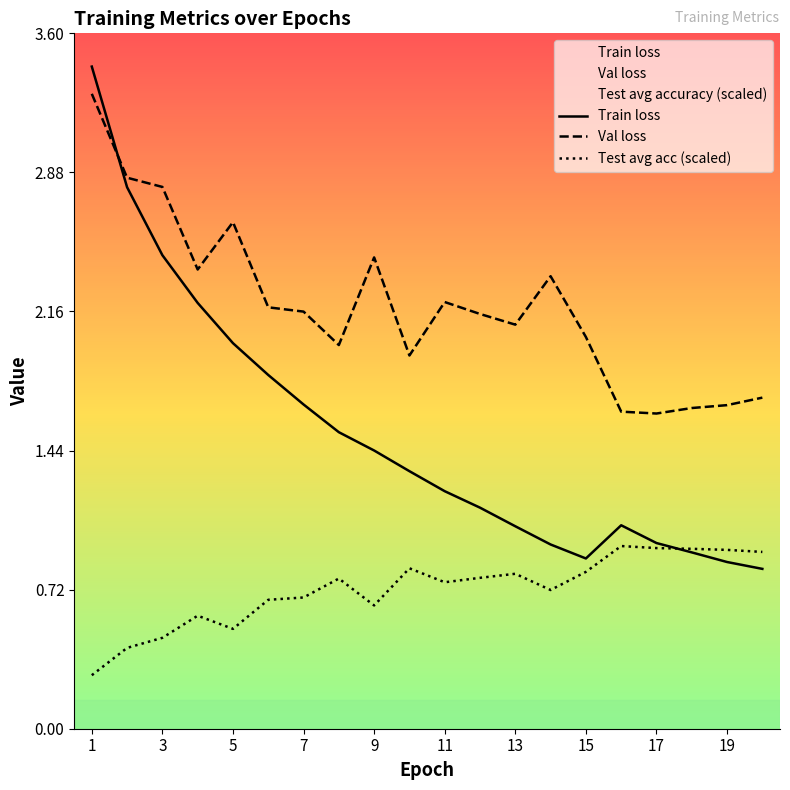

What is the value of the Test avg accuracy point at the 7th from the left?

0.7